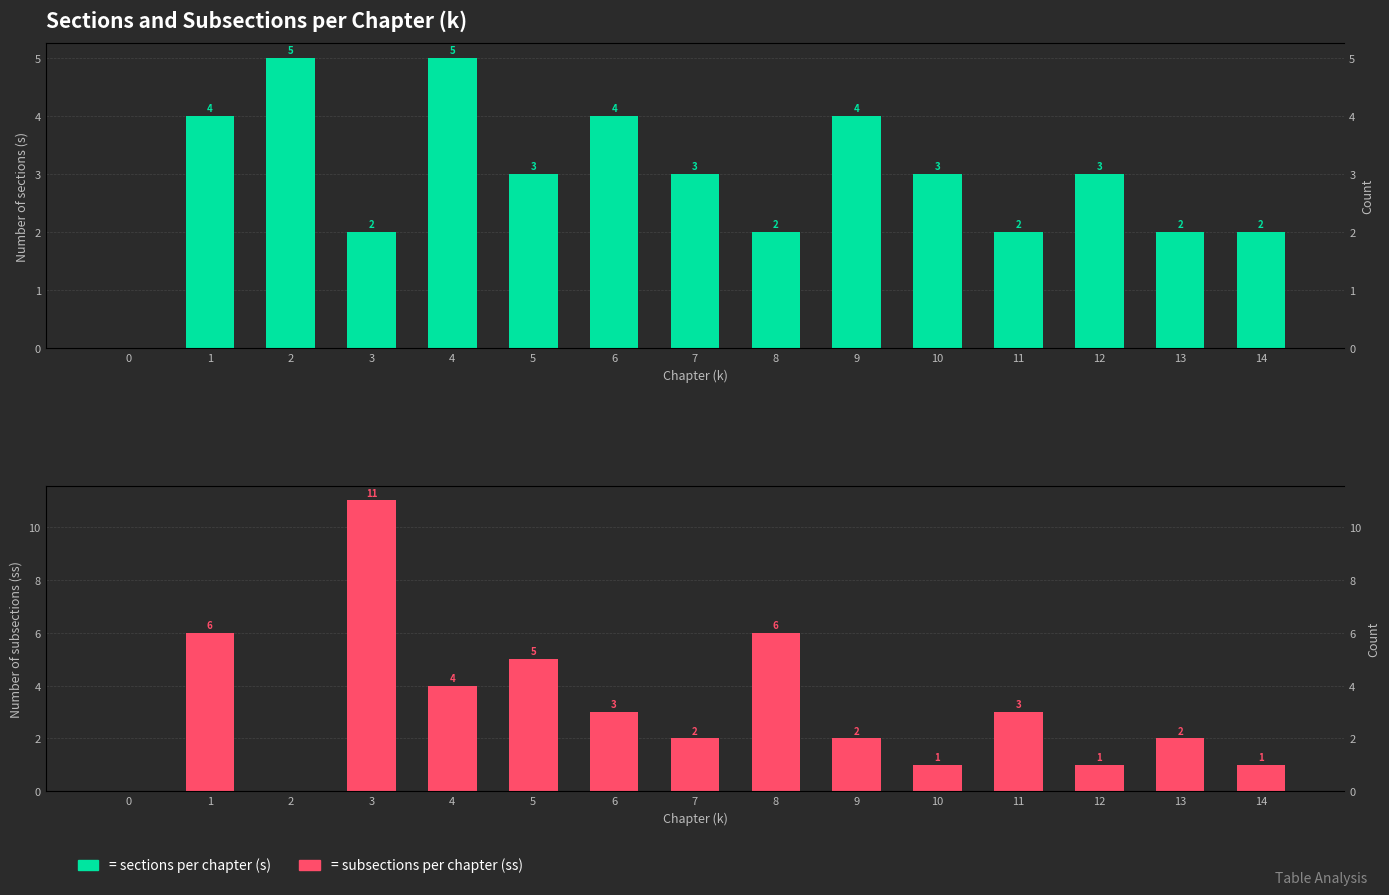

What is the difference between the Subsections (ss) values at 10 and 8?

5